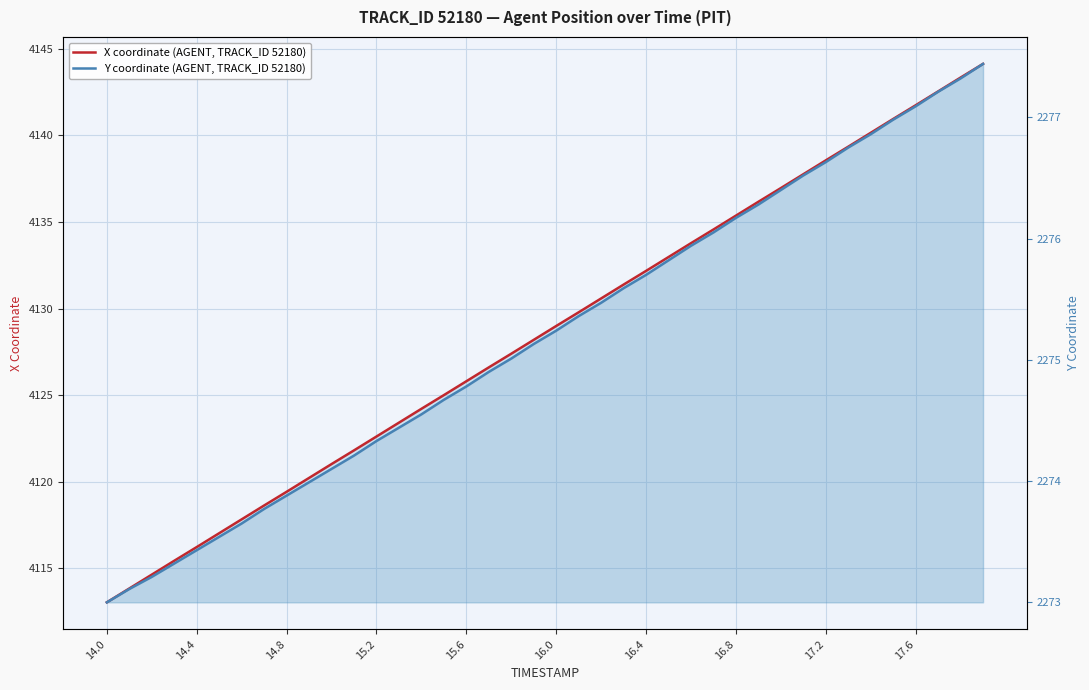

What is the sum of all Y coordinate (AGENT, TRACK_ID 52180) values?

91007.8